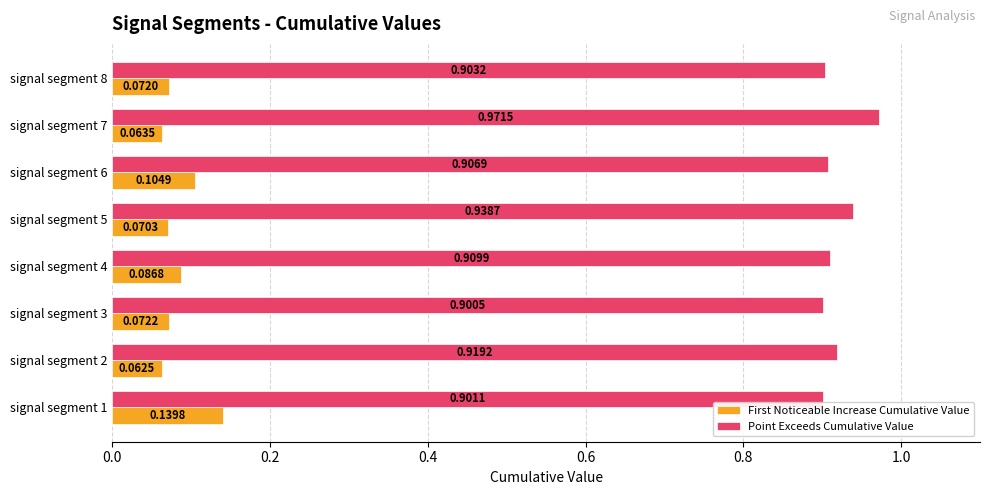

Which series changed the most between signal segment 7 and signal segment 8?

Point Exceeds Cumulative Value